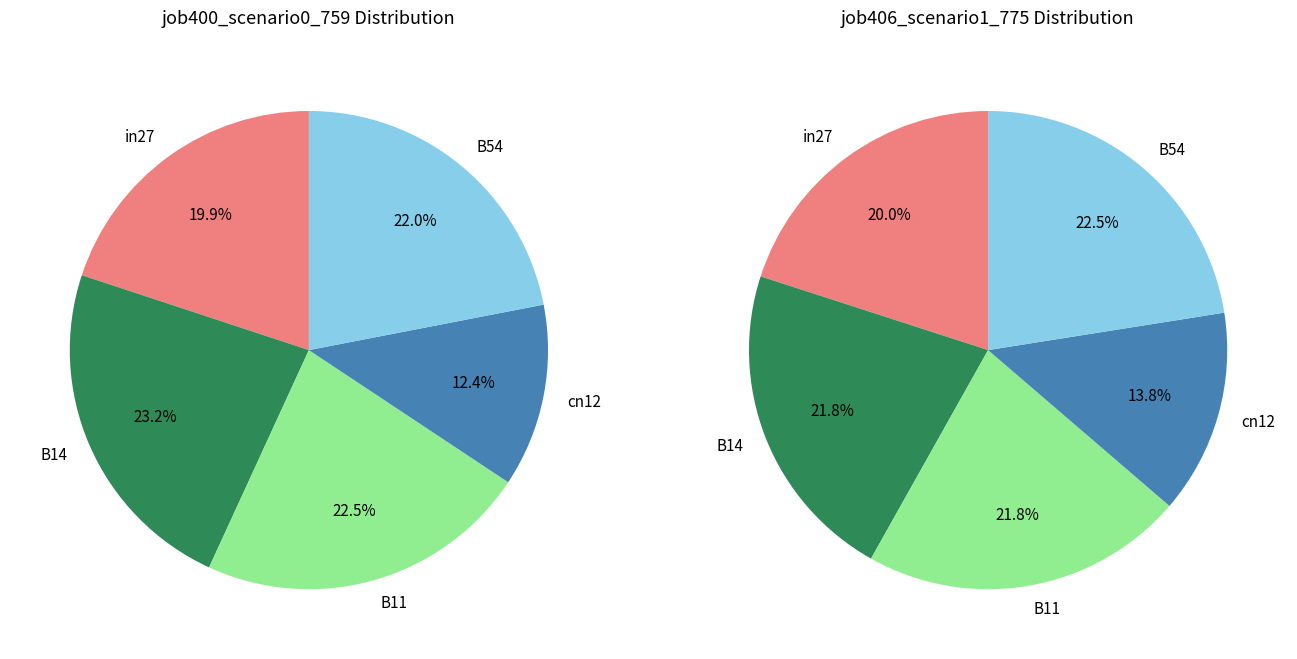

True or false: B11 accounts for 14% of the total.

False